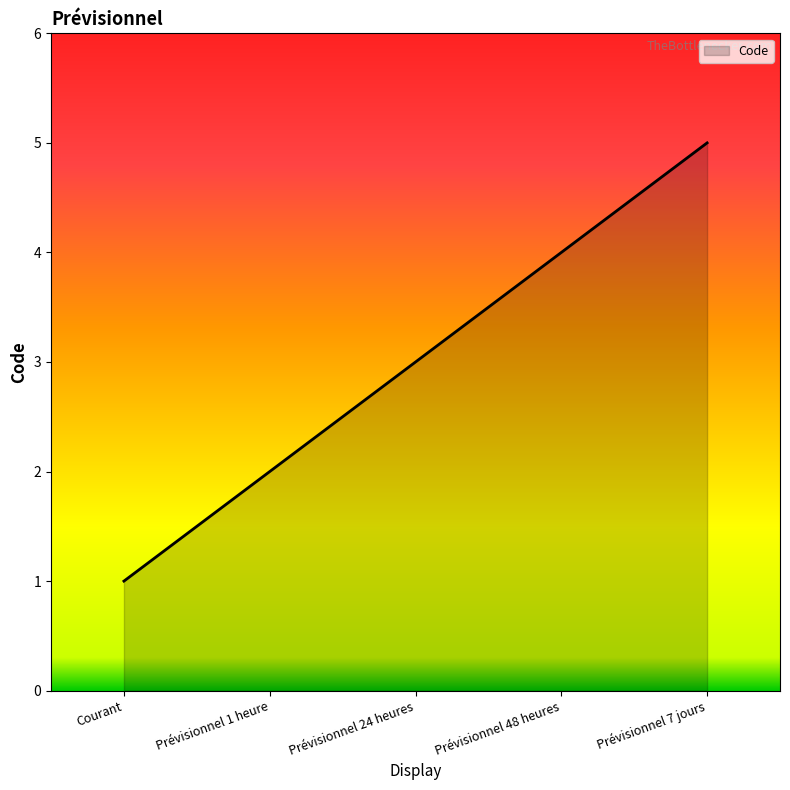

At which label is the value closest to 3?

Prévisionnel 24 heures